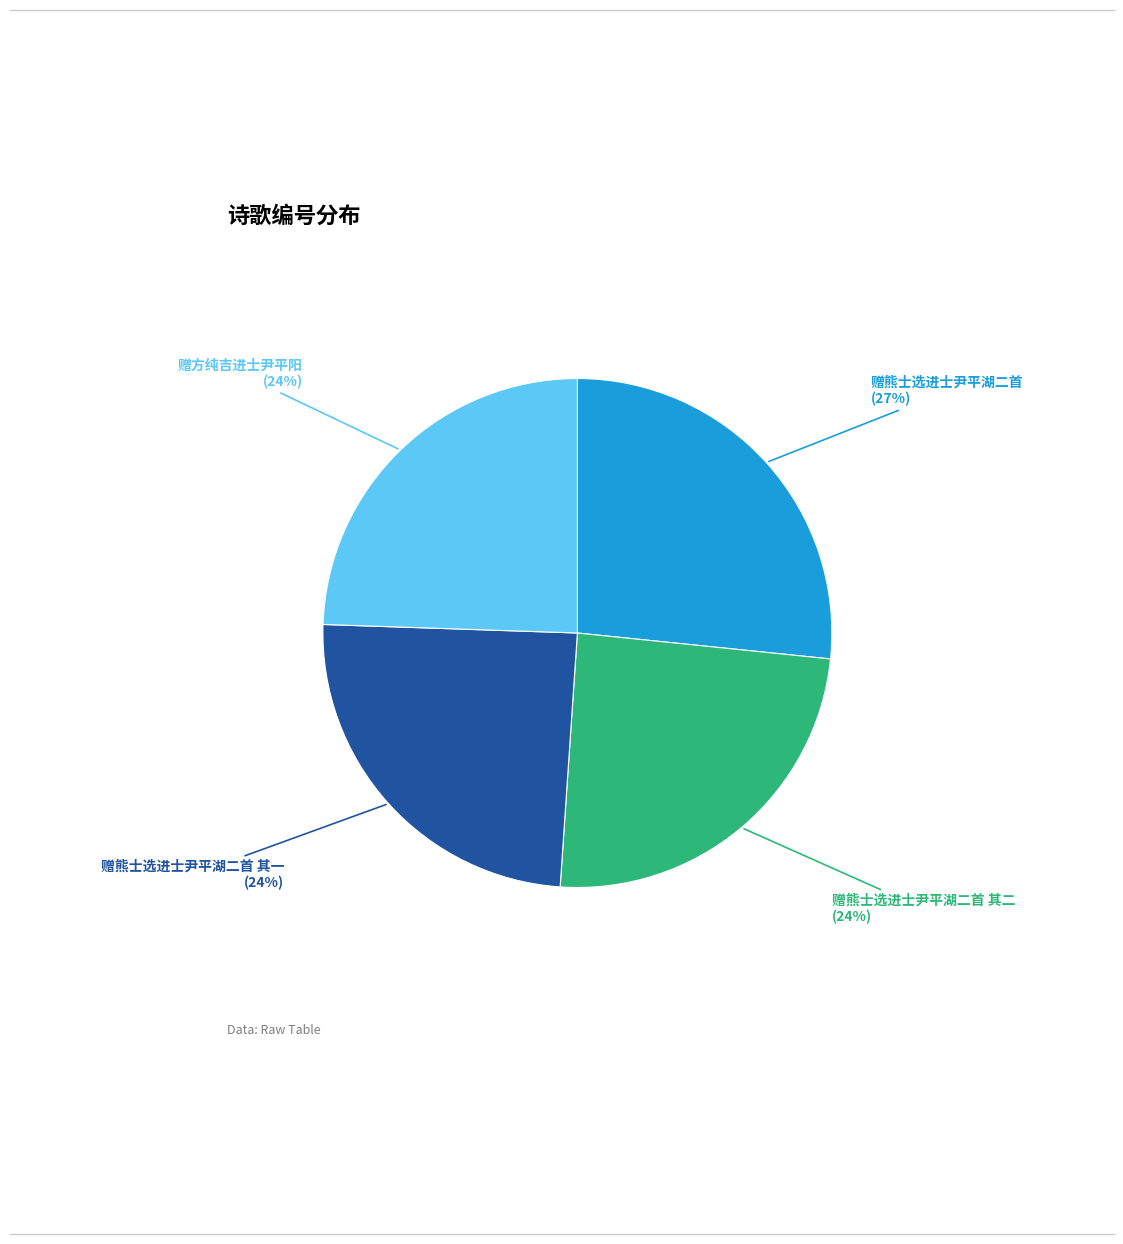

Does 赠熊士选进士尹平湖二首 account for over 50% of the chart?

No